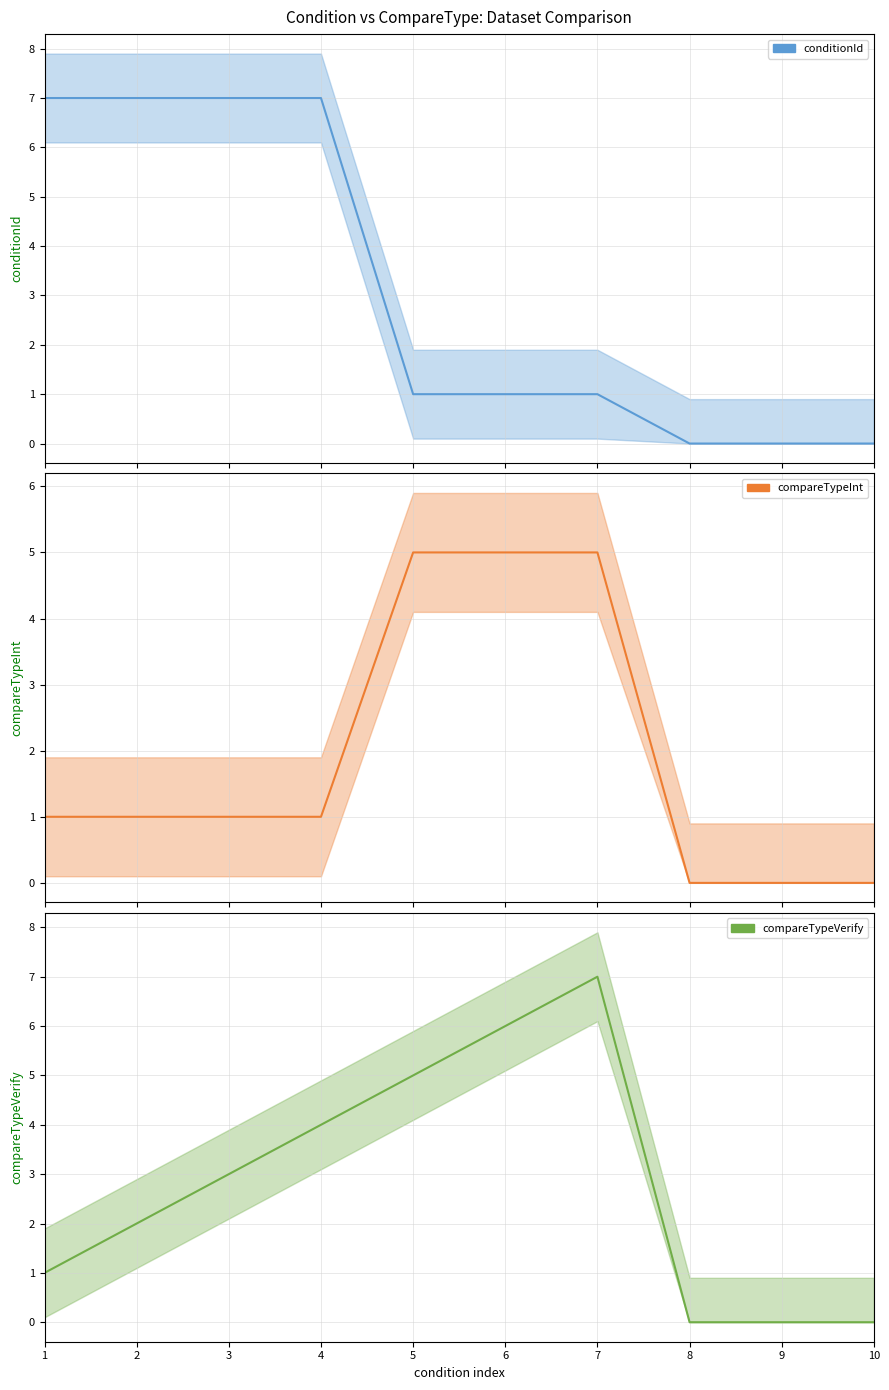

At which category is the sum across all series the highest?

7